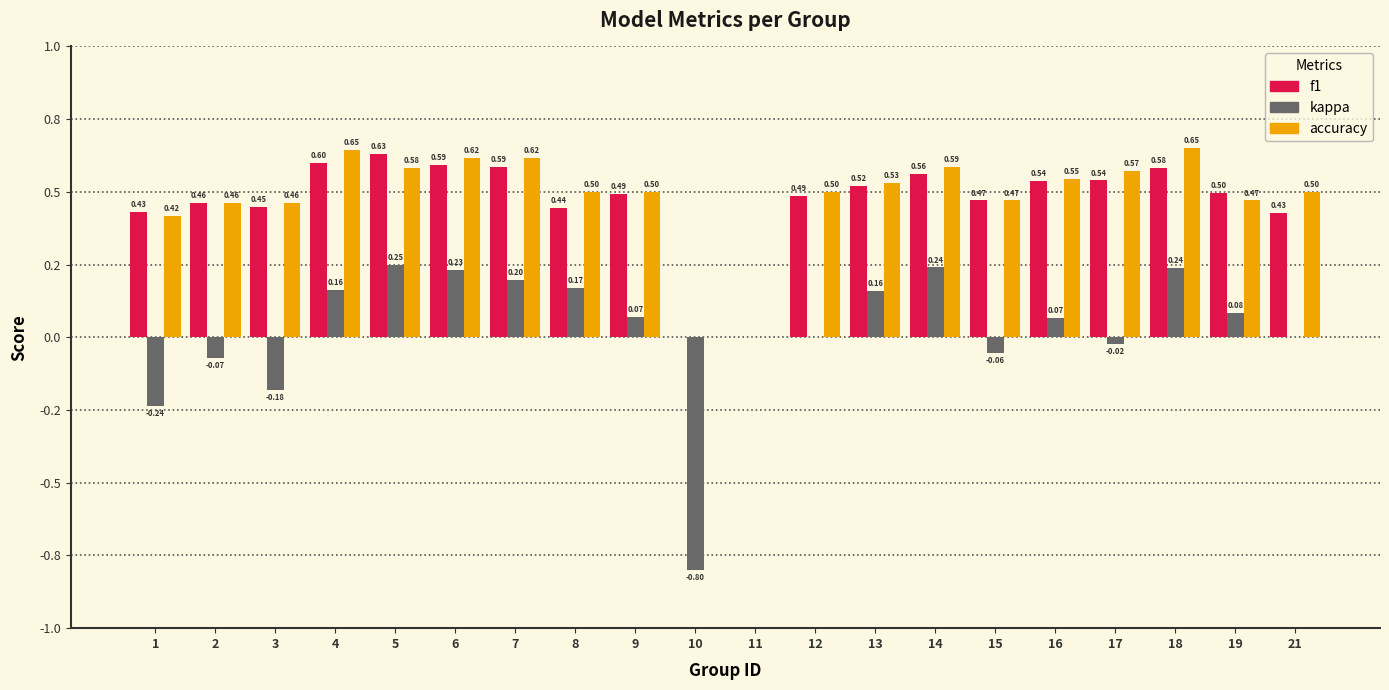

Are the bars horizontal?

No